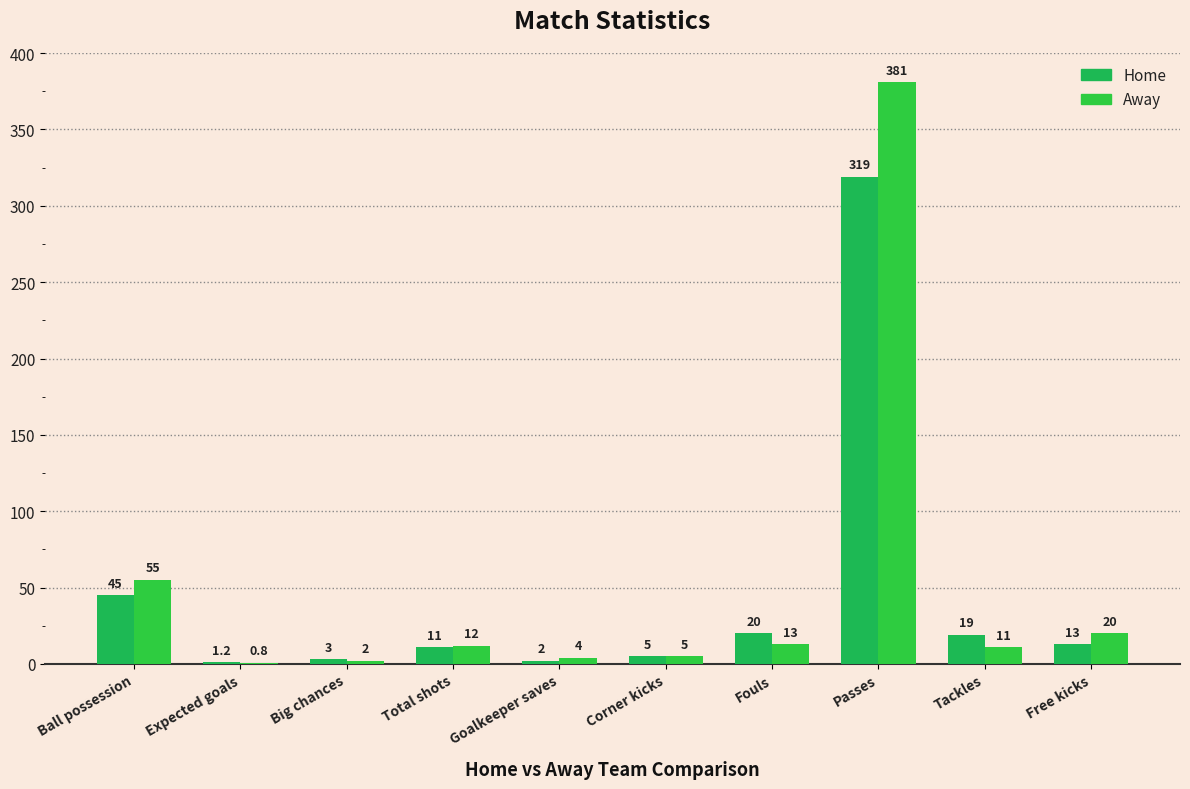

Rank the series by their average value, from lowest to highest.

Home, Away